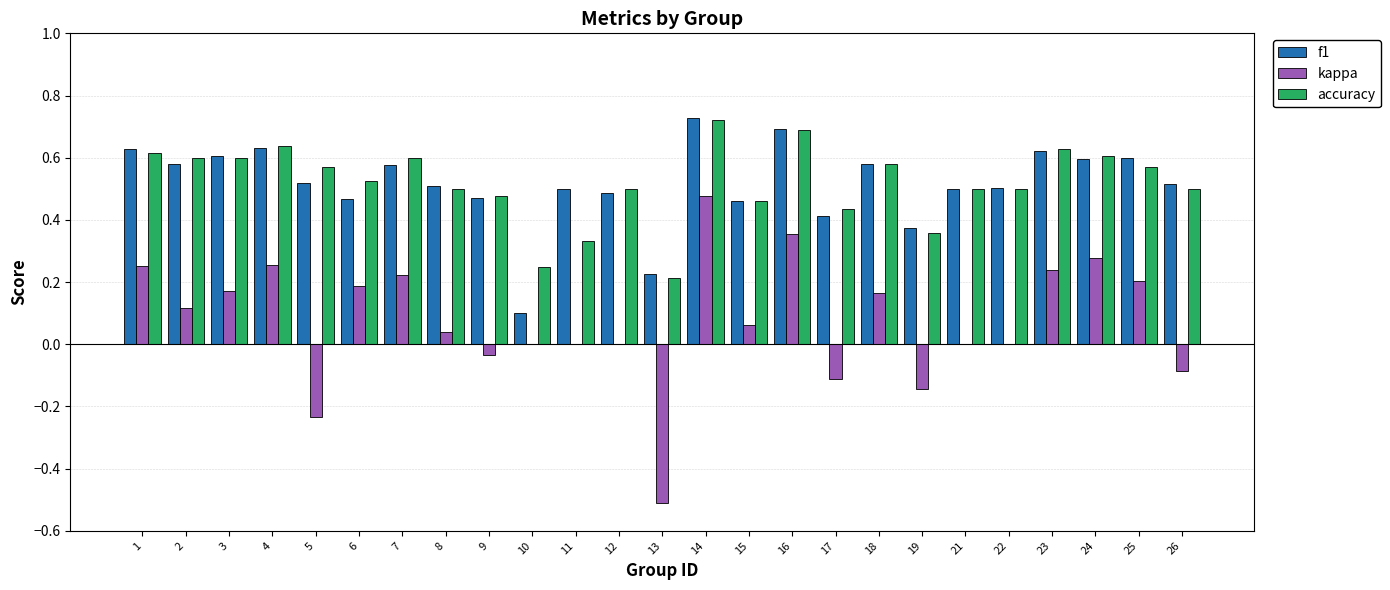

The value of kappa at 3 is 0.2. True or false?

True